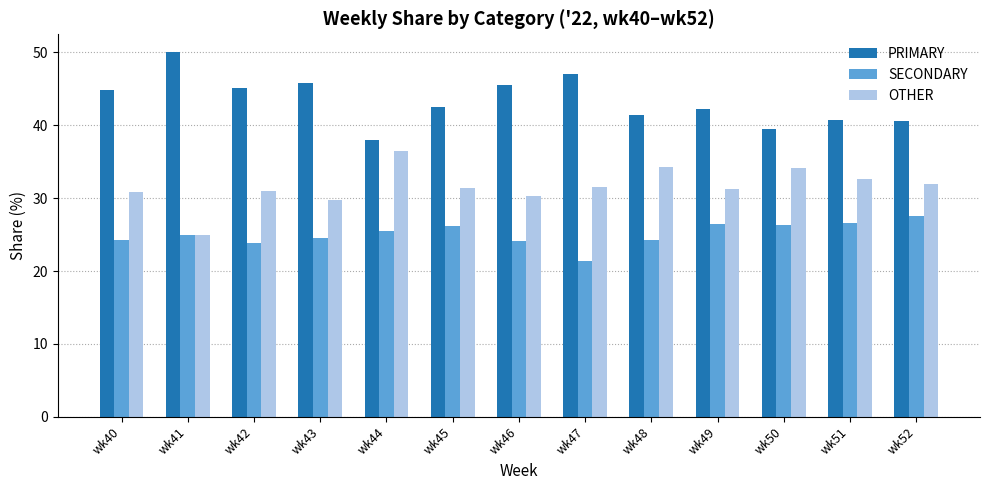

Is it true that OTHER equals 29.7 at wk43?

True